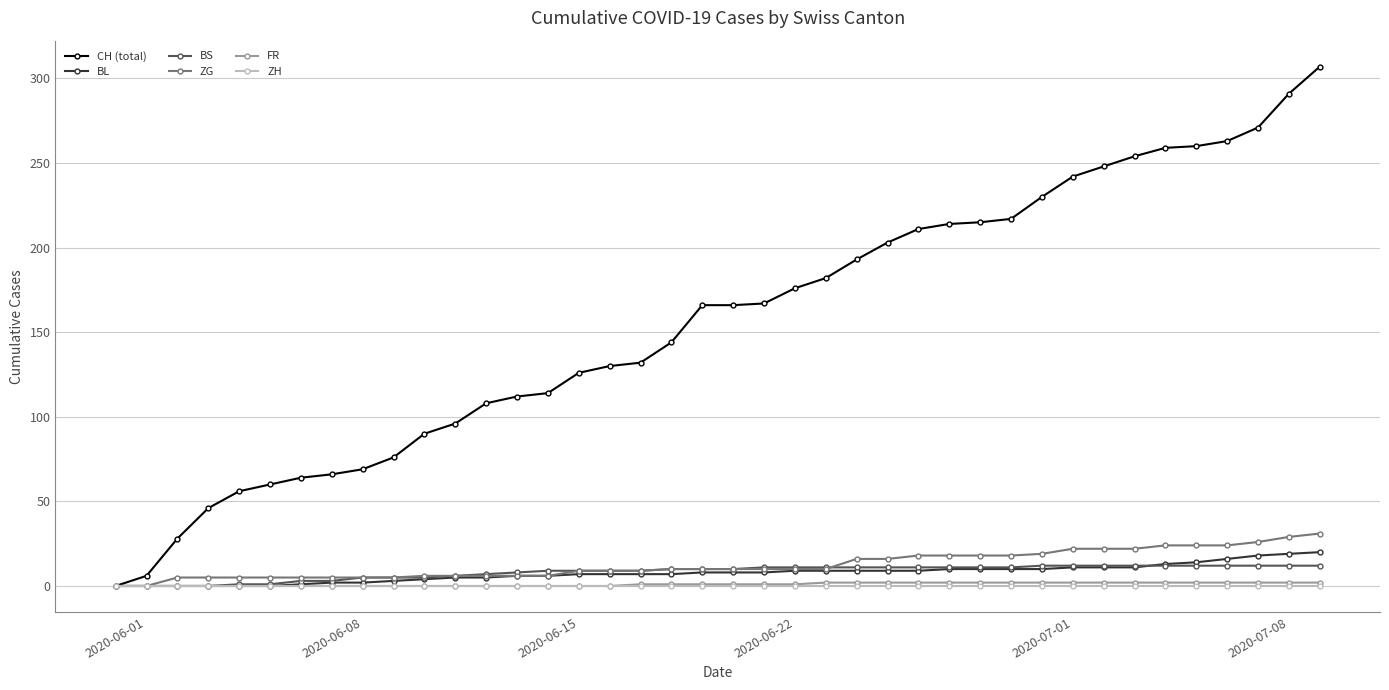

Which series has the largest total across all categories?

CH (total)